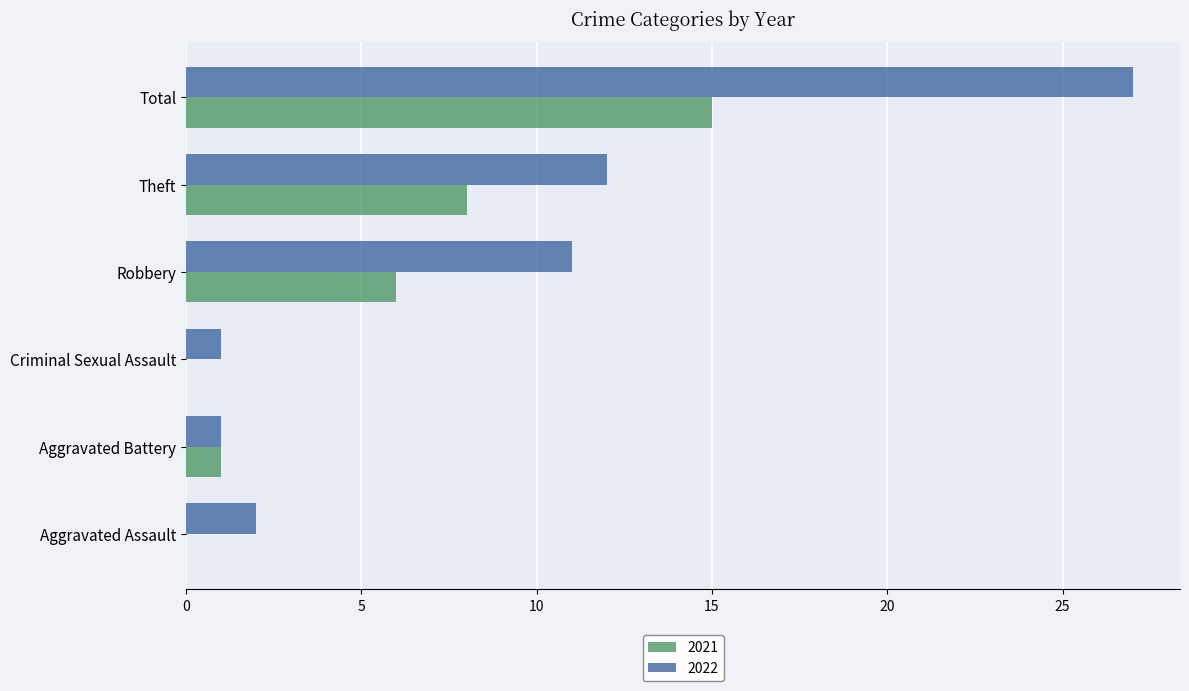

What value does the 2022 series have at Robbery, to the nearest 5?

10